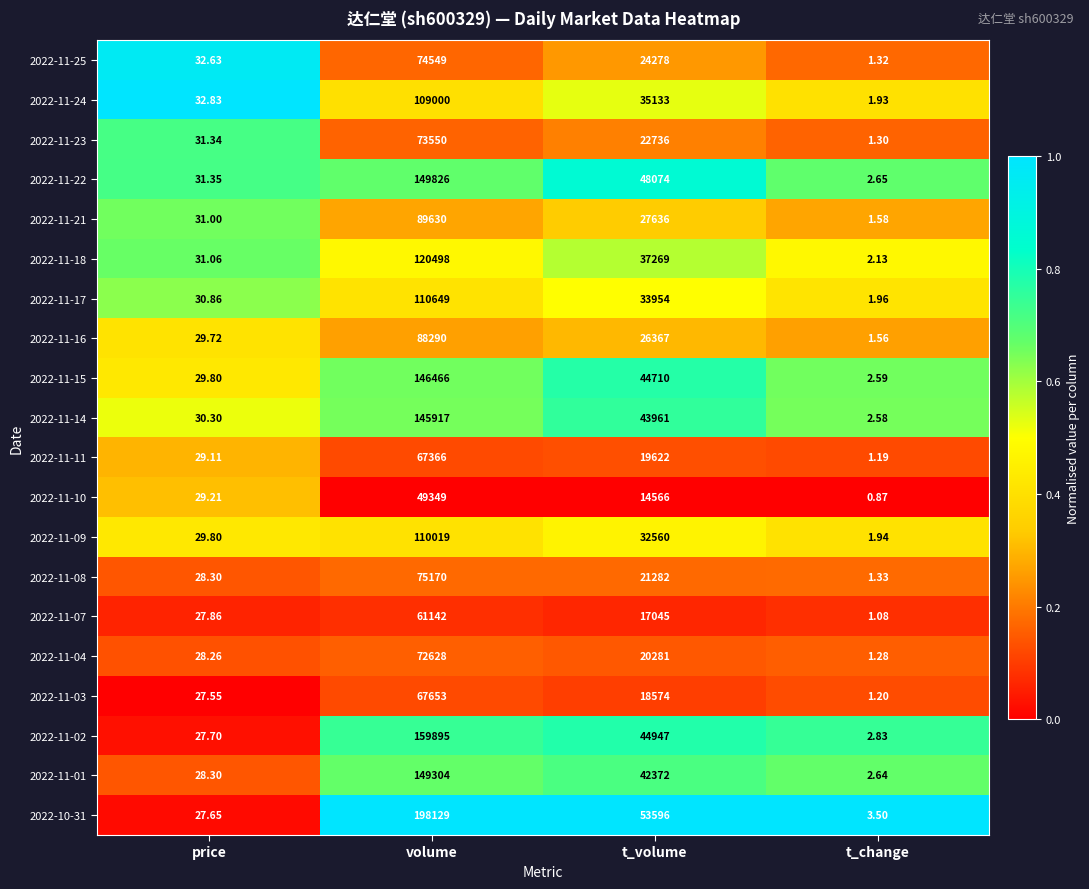

At which category is the sum across all series the highest?

volume